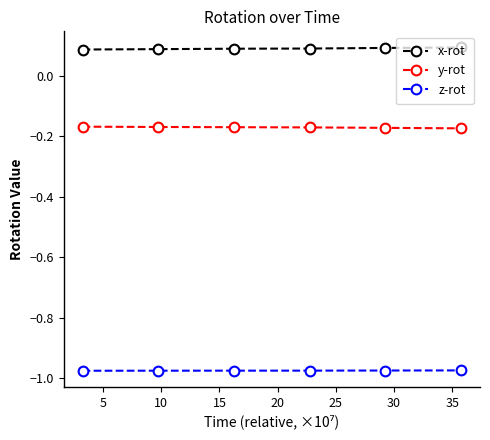

True or false: x-rot and z-rot intersect in this chart.

False